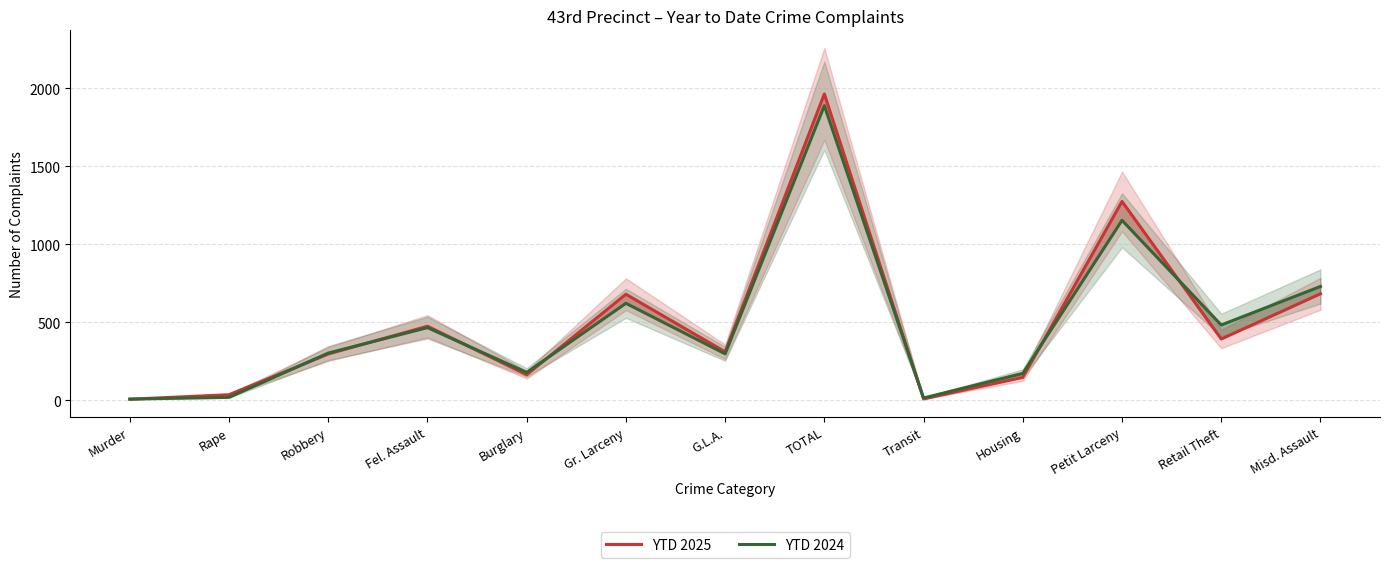

True or false: YTD 2025 has more than 0 points higher than both neighbors.

True